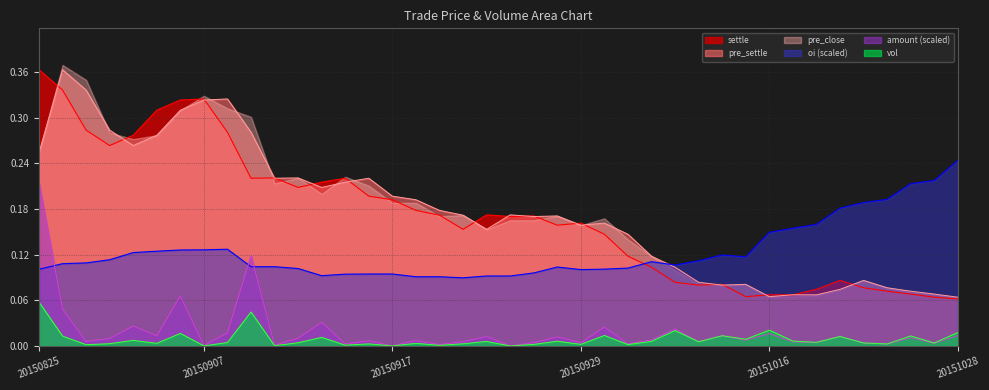

What is the value of the pre_settle point at the 13th from the left?

0.2